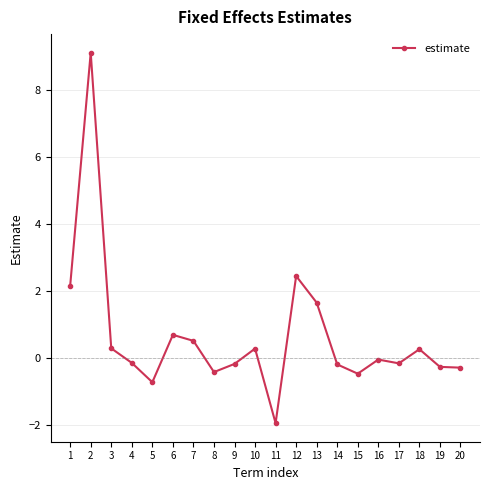

Is this an area chart (filled region under the line)?

No